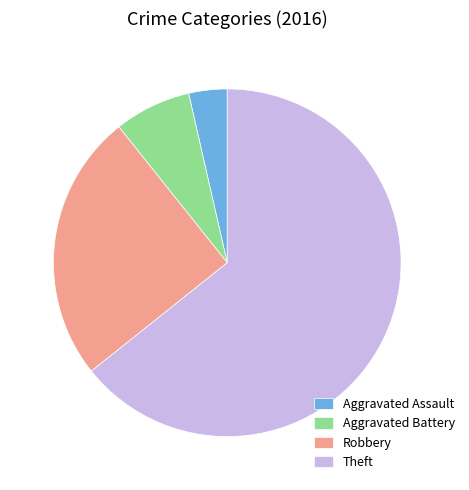

Between Theft and Robbery, which is larger?

Theft